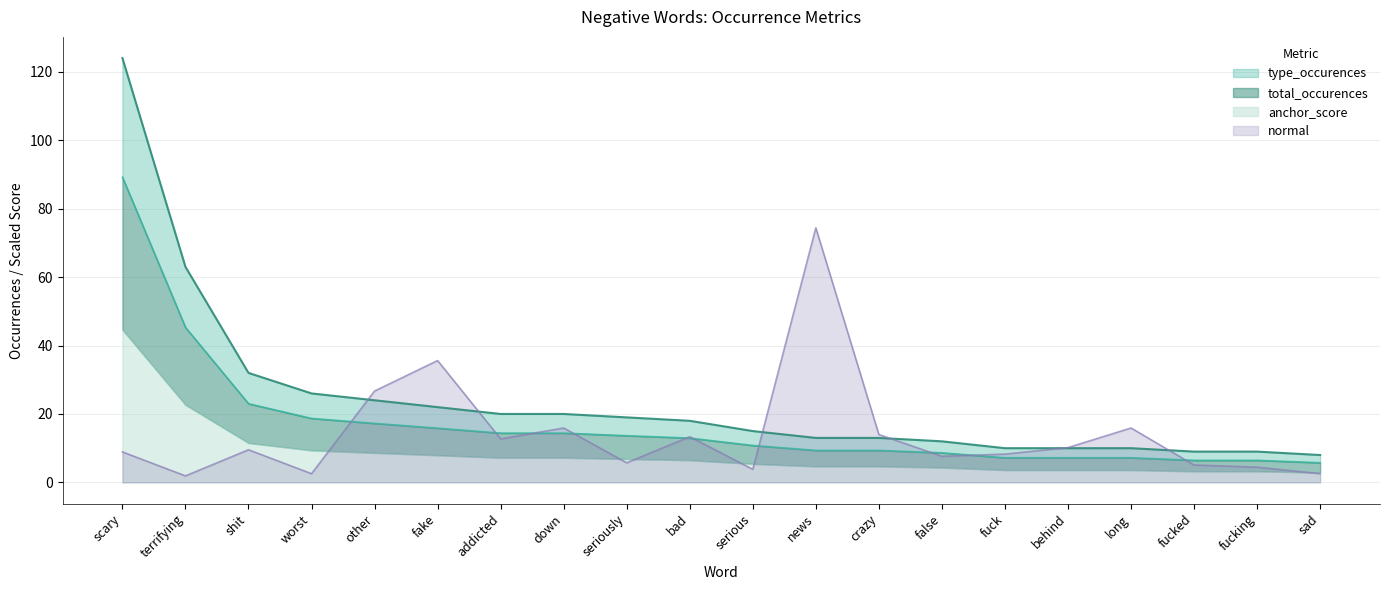

At which label is normal closest to 38?

fake